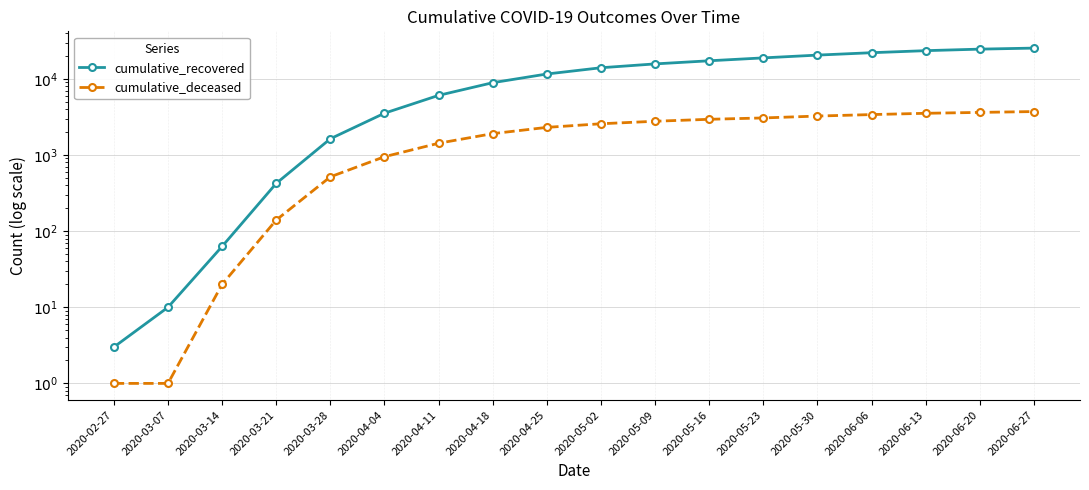

True or false: cumulative_recovered has more than 2 interior local peaks.

False